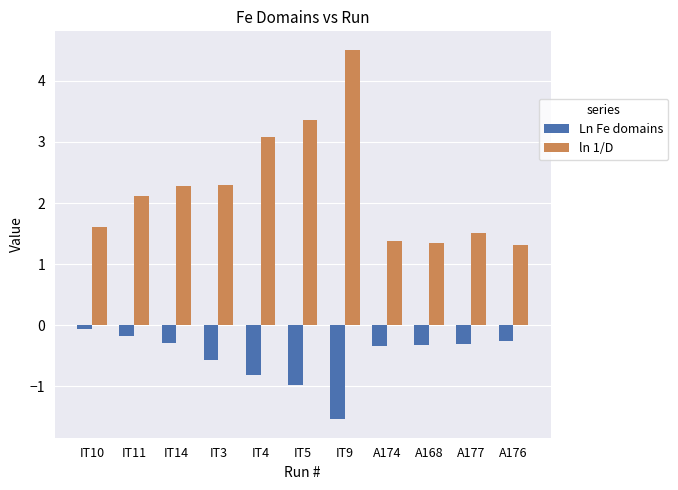

What is the label of the 1st bar from the right?

A176